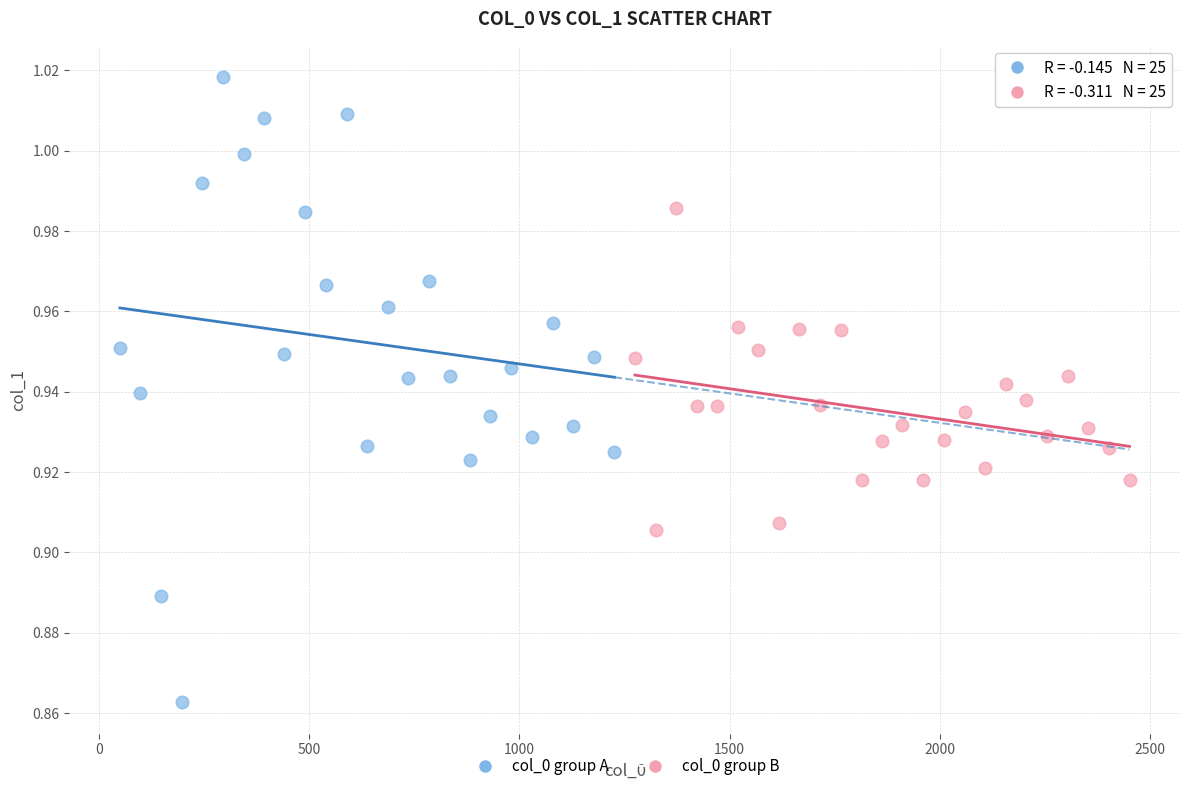

Which series has the largest Y range (max minus min)?

col_0 group A